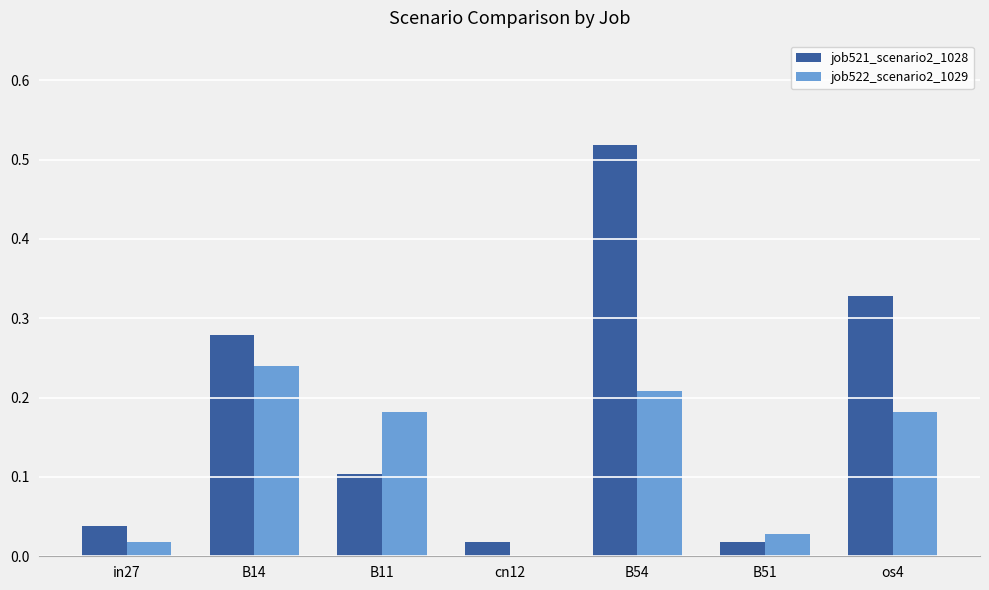

Is the value of job521_scenario2_1028 at B11 greater than the value of job522_scenario2_1029 at B51?

Yes